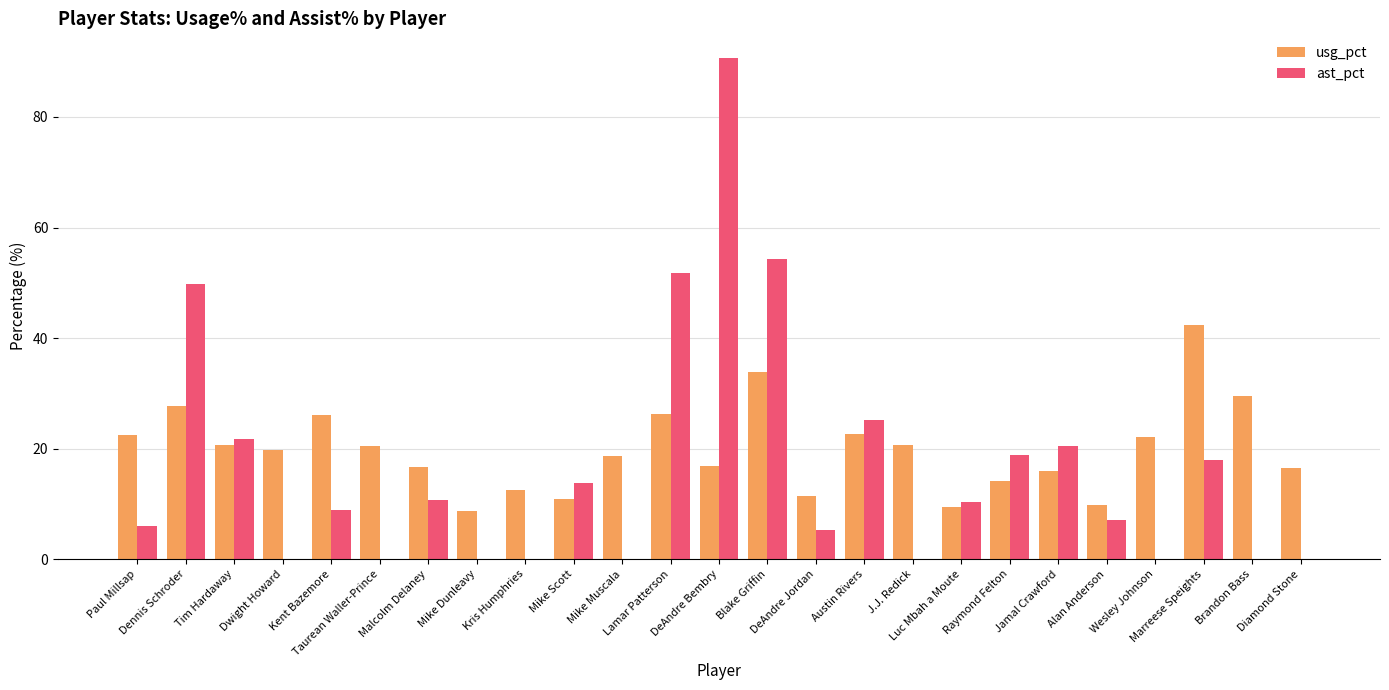

Which category has the highest value across all series?

DeAndre Bembry